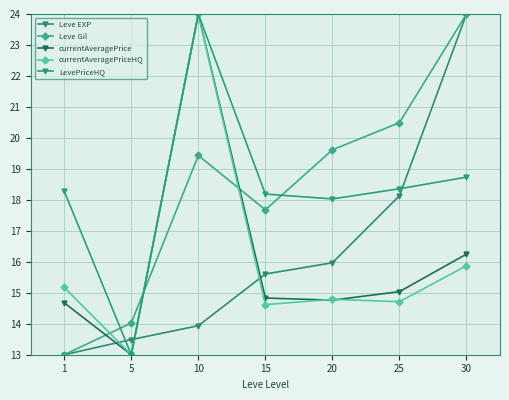

Which label corresponds to the largest value in the chart?

30